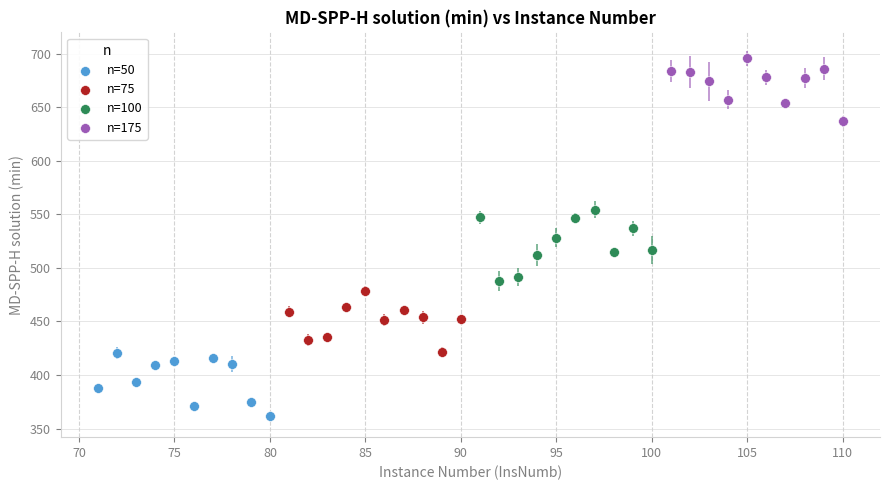

Which series reaches the minimum Y coordinate?

n=50